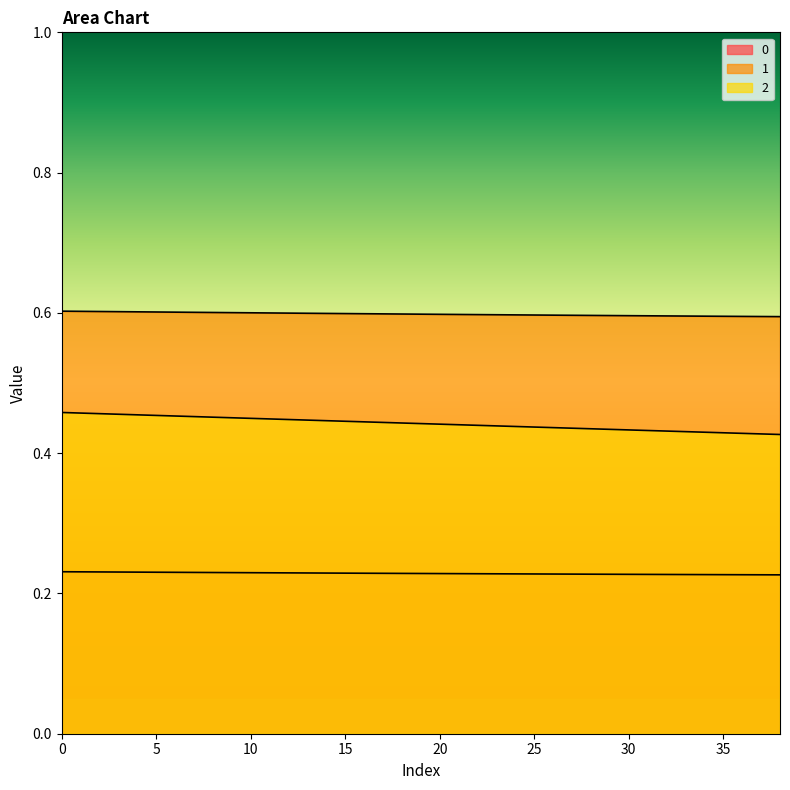

Does the chart display data point markers on the line(s)?

No